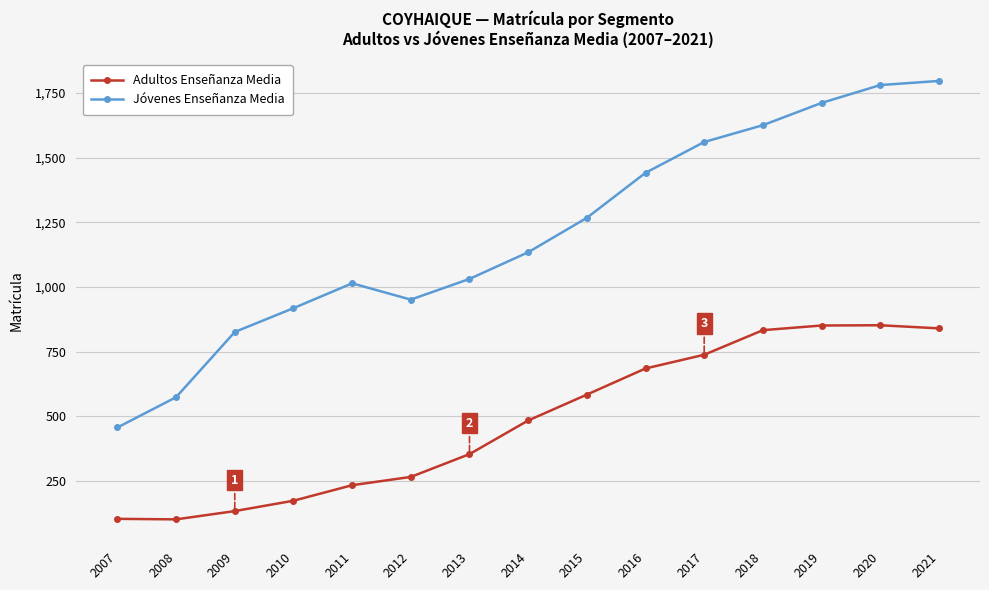

What is the value of the Adultos Enseñanza Media point at the 10th from the left?

685